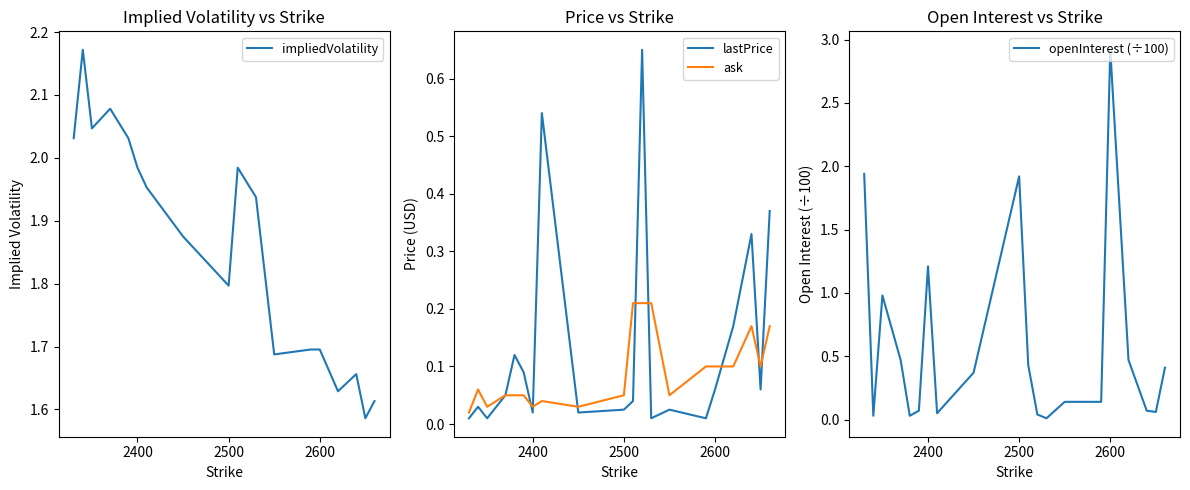

What is the value of the ask point at the 14th from the left?

0.1